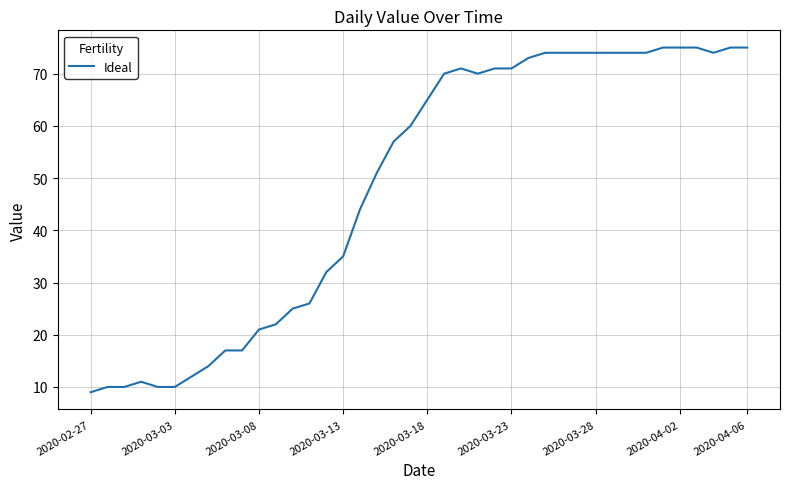

What is the smallest value displayed?

9